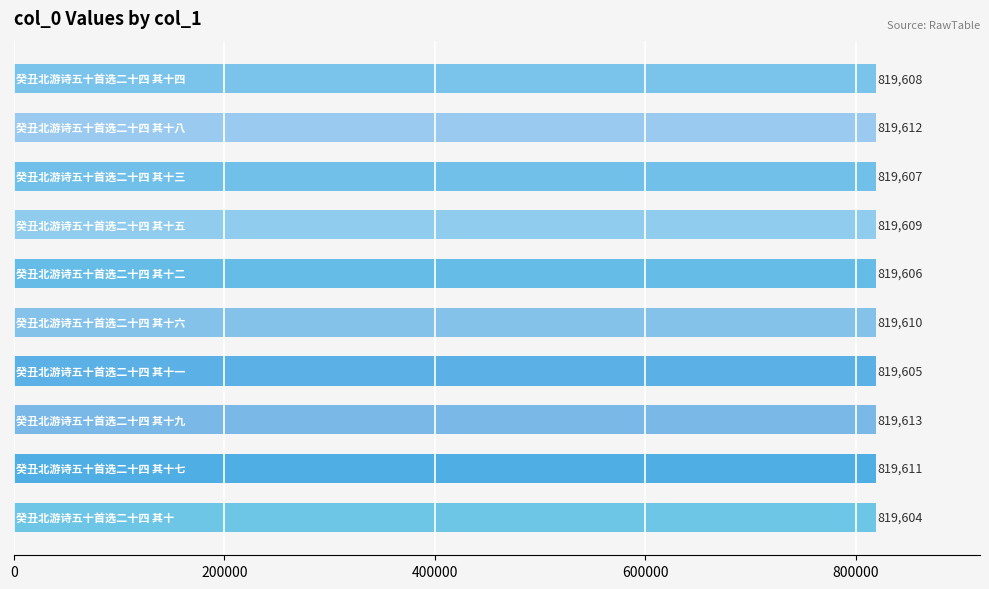

What is the minimum value shown in the chart?

819604